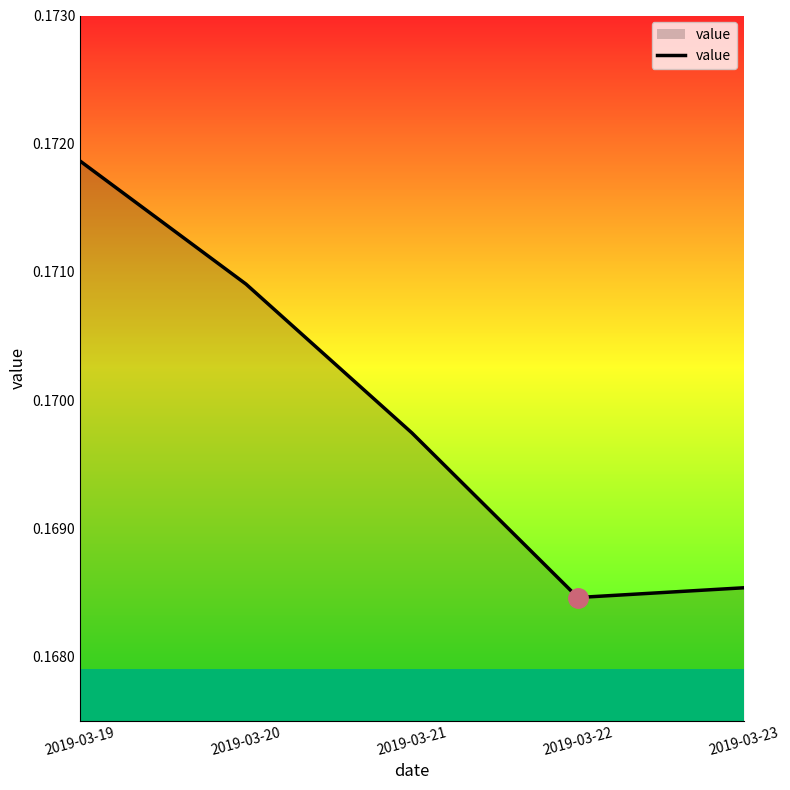

Which category has the highest value across all series?

2019-03-19